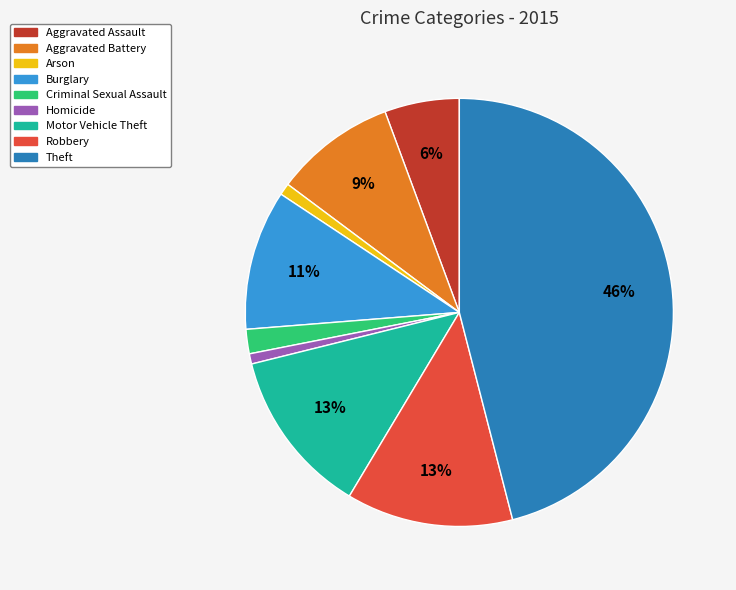

Between Aggravated Assault and Burglary, which is larger?

Burglary